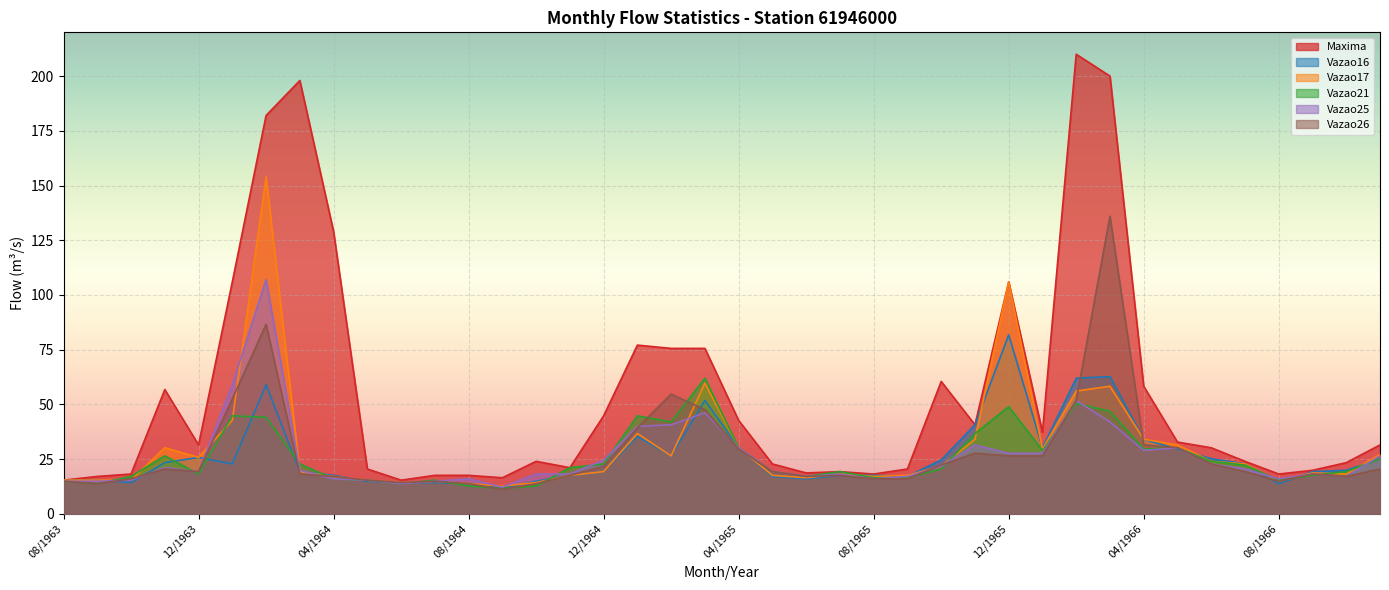

How many values in the Vazao25 series are below 19?

18